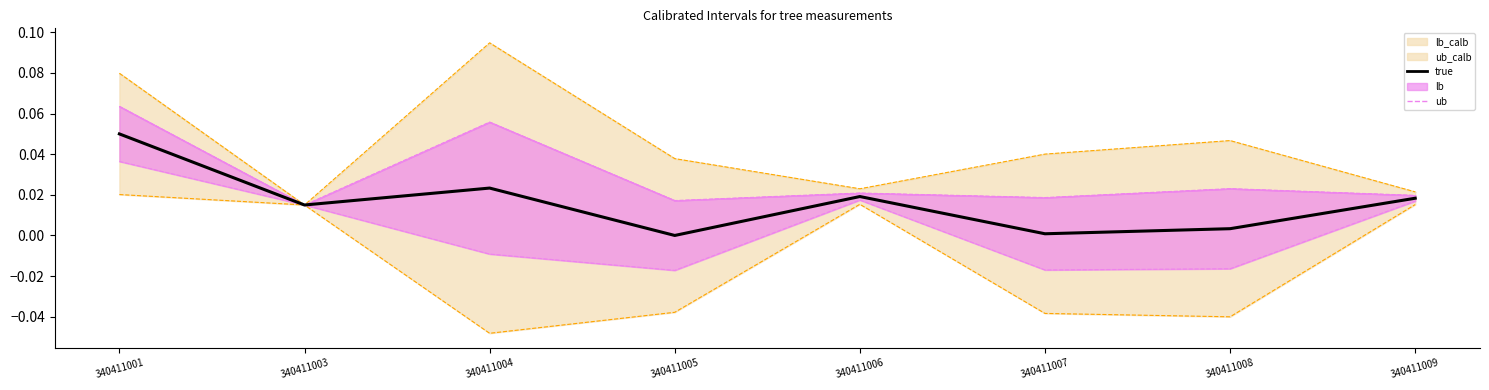

What value does the ub_calb_line series have at 340411001?

0.1